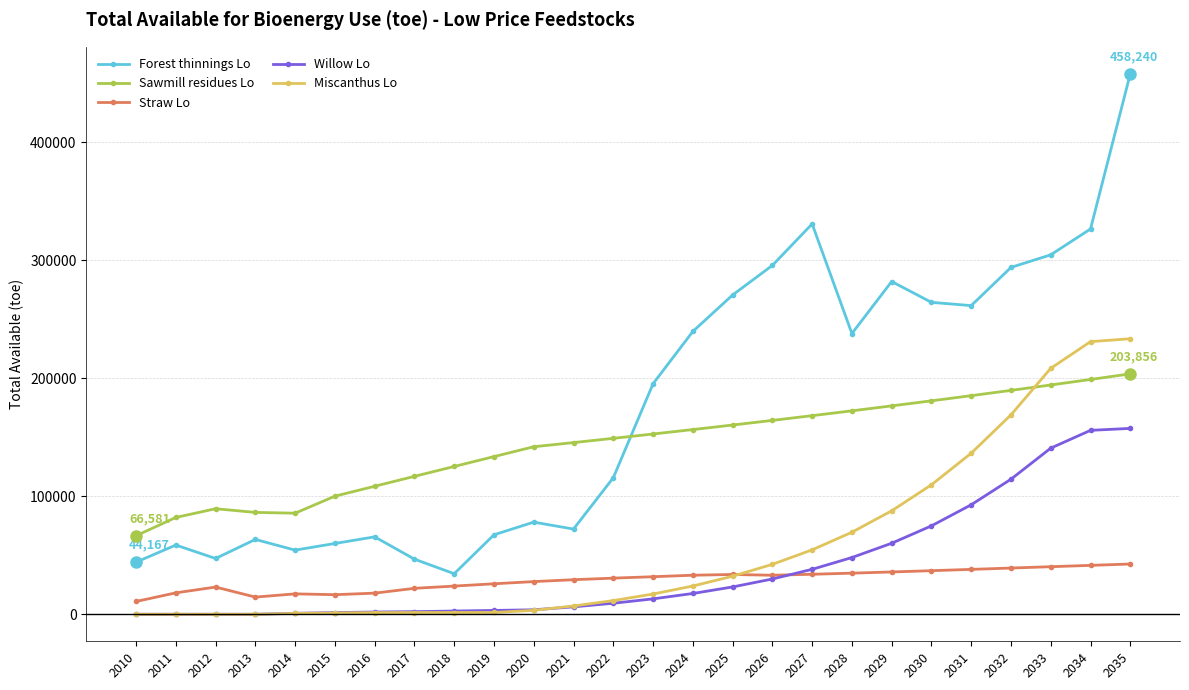

What are all the series names shown in the legend?

Forest thinnings Lo, Sawmill residues Lo, Straw Lo, Willow Lo, Miscanthus Lo